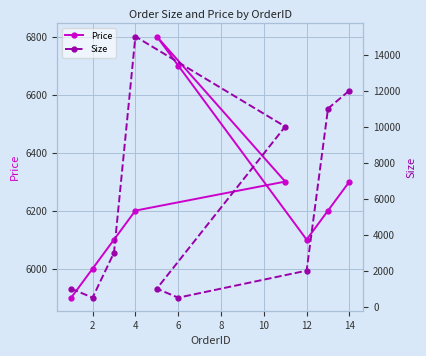

The value of Price at 14 is 3011. True or false?

False